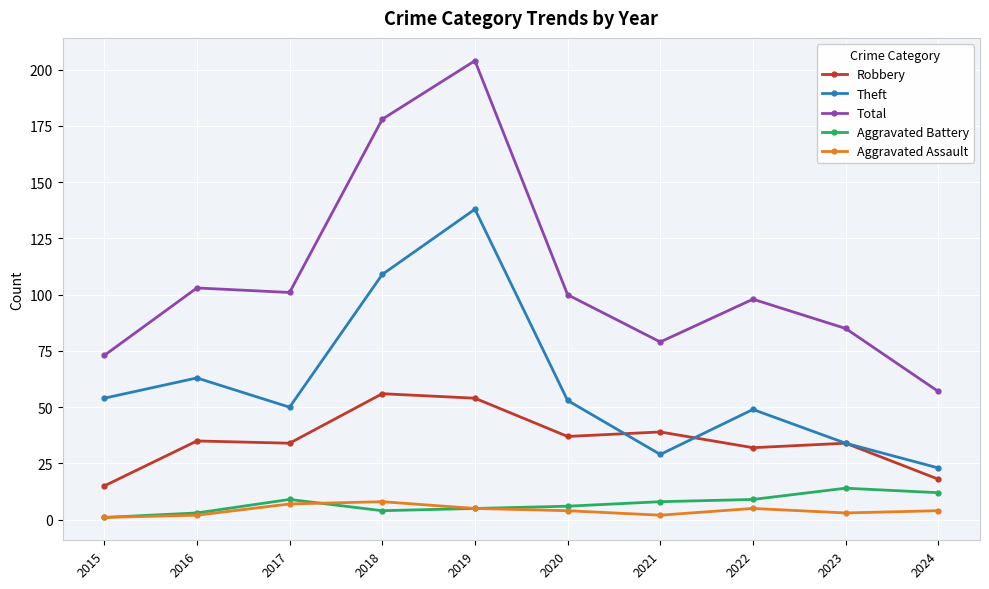

Does the chart display data point markers on the line(s)?

Yes